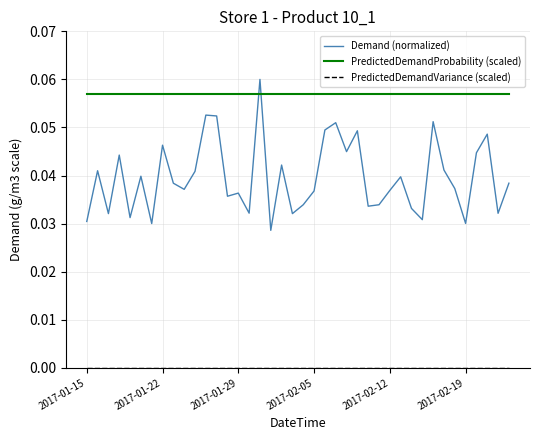

True or false: PredictedDemandProbability (scaled) and Demand (normalized) cross at least once.

True